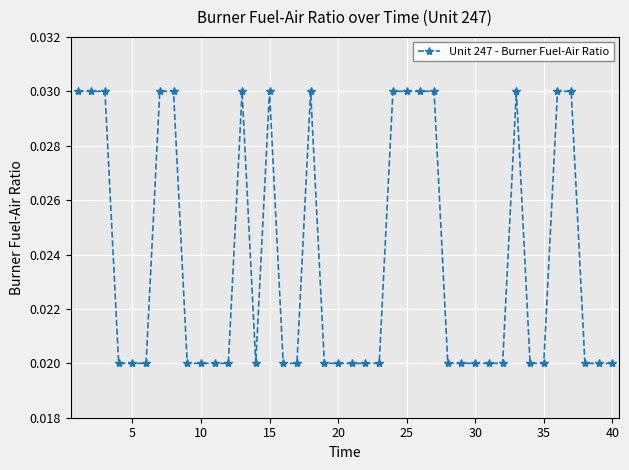

How many data points does each series have?

40